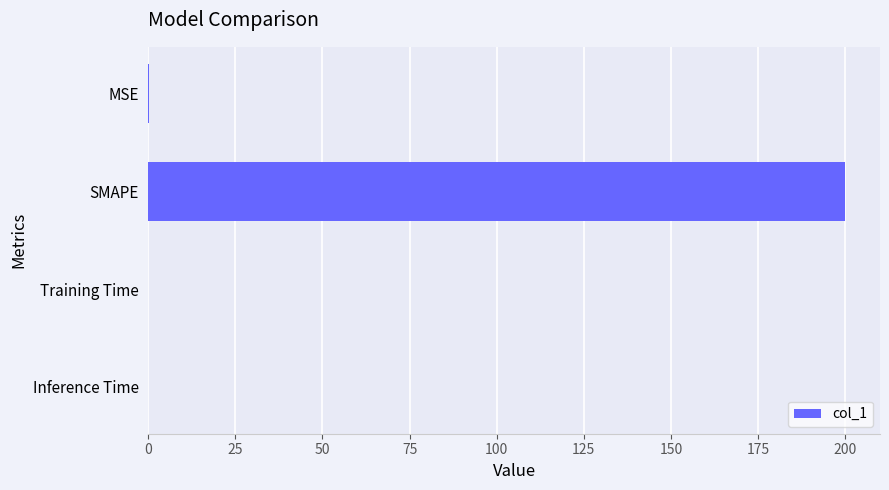

At which category does the chart reach its peak across all series?

SMAPE